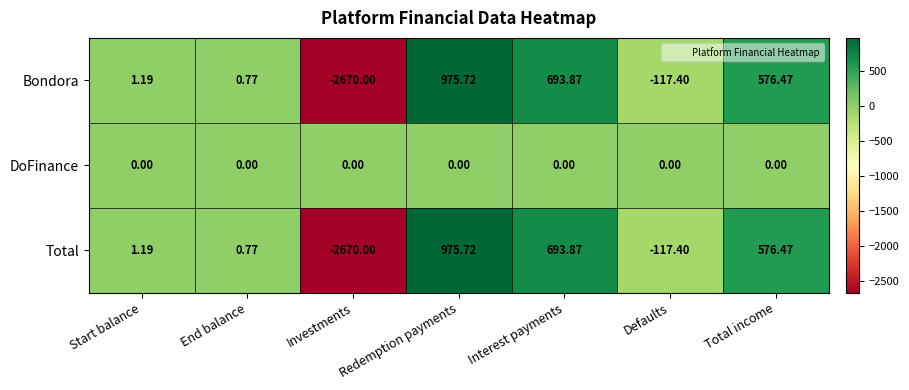

List the labels in order of Total value, smallest first.

Investments, Defaults, End balance, Start balance, Total income, Interest payments, Redemption payments